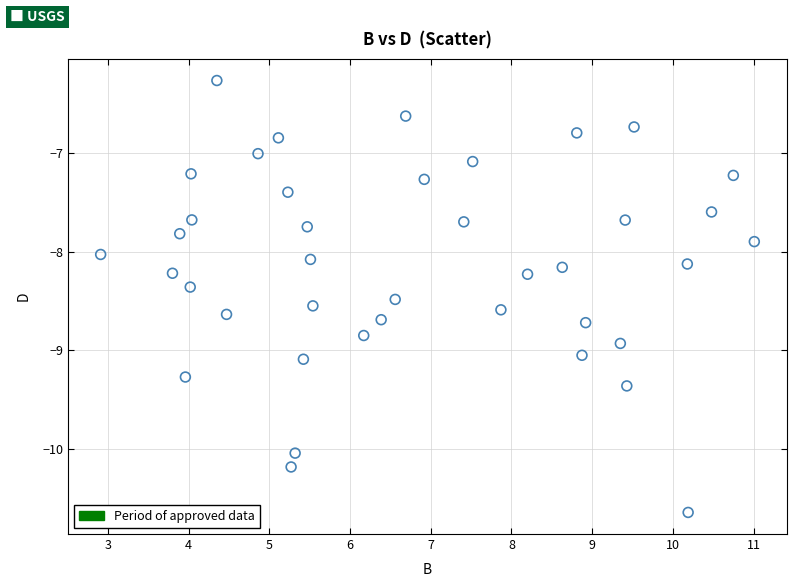

What is the range of X values (max minus min)?

8.1